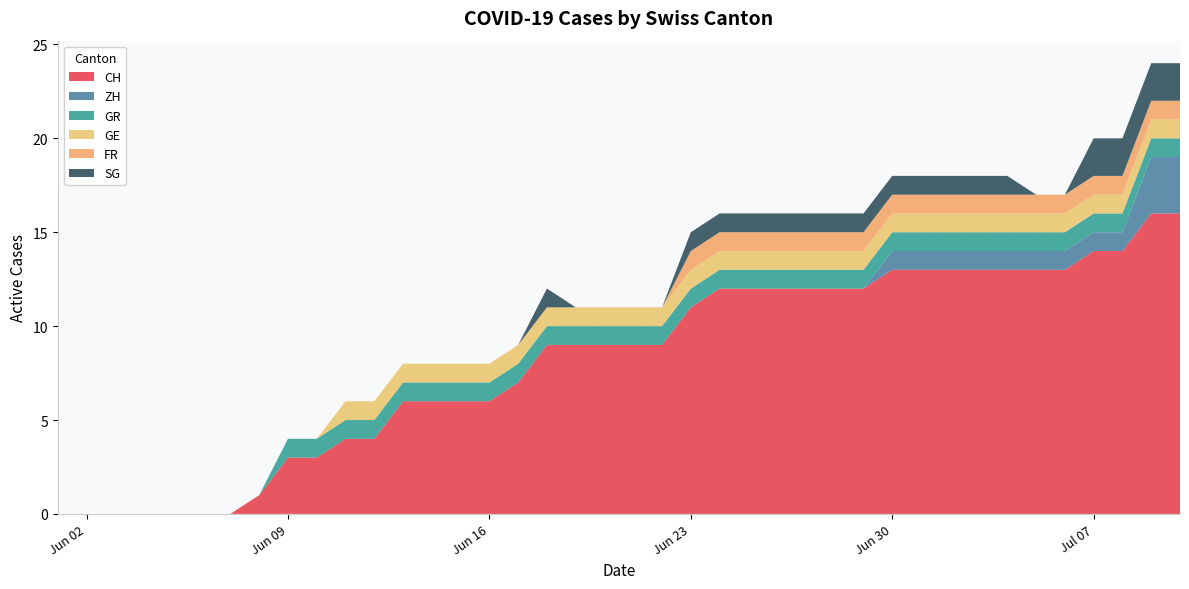

Reading right to left, list all the values displayed in this chart.

CH: 2020-07-10=16	2020-07-09=16	2020-07-08=14	2020-07-07=14	2020-07-06=13	2020-07-05=13	2020-07-04=13	2020-07-03=13	2020-07-02=13	2020-07-01=13	2020-06-30=13	2020-06-29=12	2020-06-28=12	2020-06-27=12	2020-06-26=12	2020-06-25=12	2020-06-24=12	2020-06-23=11	2020-06-22=9	2020-06-21=9	2020-06-20=9	2020-06-19=9	2020-06-18=9	2020-06-17=7	2020-06-16=6	2020-06-15=6	2020-06-14=6	2020-06-13=6	2020-06-12=4	2020-06-11=4	2020-06-10=3	2020-06-09=3	2020-06-08=1	2020-06-07=0	2020-06-06=0	2020-06-05=0	2020-06-04=0	2020-06-03=0	2020-06-02=0	2020-06-01=0
ZH: 2020-07-10=3	2020-07-09=3	2020-07-08=1	2020-07-07=1	2020-07-06=1	2020-07-05=1	2020-07-04=1	2020-07-03=1	2020-07-02=1	2020-07-01=1	2020-06-30=1	2020-06-29=0	2020-06-28=0	2020-06-27=0	2020-06-26=0	2020-06-25=0	2020-06-24=0	2020-06-23=0	2020-06-22=0	2020-06-21=0	2020-06-20=0	2020-06-19=0	2020-06-18=0	2020-06-17=0	2020-06-16=0	2020-06-15=0	2020-06-14=0	2020-06-13=0	2020-06-12=0	2020-06-11=0	2020-06-10=0	2020-06-09=0	2020-06-08=0	2020-06-07=0	2020-06-06=0	2020-06-05=0	2020-06-04=0	2020-06-03=0	2020-06-02=0	2020-06-01=0
GR: 2020-07-10=1	2020-07-09=1	2020-07-08=1	2020-07-07=1	2020-07-06=1	2020-07-05=1	2020-07-04=1	2020-07-03=1	2020-07-02=1	2020-07-01=1	2020-06-30=1	2020-06-29=1	2020-06-28=1	2020-06-27=1	2020-06-26=1	2020-06-25=1	2020-06-24=1	2020-06-23=1	2020-06-22=1	2020-06-21=1	2020-06-20=1	2020-06-19=1	2020-06-18=1	2020-06-17=1	2020-06-16=1	2020-06-15=1	2020-06-14=1	2020-06-13=1	2020-06-12=1	2020-06-11=1	2020-06-10=1	2020-06-09=1	2020-06-08=0	2020-06-07=0	2020-06-06=0	2020-06-05=0	2020-06-04=0	2020-06-03=0	2020-06-02=0	2020-06-01=0
GE: 2020-07-10=1	2020-07-09=1	2020-07-08=1	2020-07-07=1	2020-07-06=1	2020-07-05=1	2020-07-04=1	2020-07-03=1	2020-07-02=1	2020-07-01=1	2020-06-30=1	2020-06-29=1	2020-06-28=1	2020-06-27=1	2020-06-26=1	2020-06-25=1	2020-06-24=1	2020-06-23=1	2020-06-22=1	2020-06-21=1	2020-06-20=1	2020-06-19=1	2020-06-18=1	2020-06-17=1	2020-06-16=1	2020-06-15=1	2020-06-14=1	2020-06-13=1	2020-06-12=1	2020-06-11=1	2020-06-10=0	2020-06-09=0	2020-06-08=0	2020-06-07=0	2020-06-06=0	2020-06-05=0	2020-06-04=0	2020-06-03=0	2020-06-02=0	2020-06-01=0
FR: 2020-07-10=1	2020-07-09=1	2020-07-08=1	2020-07-07=1	2020-07-06=1	2020-07-05=1	2020-07-04=1	2020-07-03=1	2020-07-02=1	2020-07-01=1	2020-06-30=1	2020-06-29=1	2020-06-28=1	2020-06-27=1	2020-06-26=1	2020-06-25=1	2020-06-24=1	2020-06-23=1	2020-06-22=0	2020-06-21=0	2020-06-20=0	2020-06-19=0	2020-06-18=0	2020-06-17=0	2020-06-16=0	2020-06-15=0	2020-06-14=0	2020-06-13=0	2020-06-12=0	2020-06-11=0	2020-06-10=0	2020-06-09=0	2020-06-08=0	2020-06-07=0	2020-06-06=0	2020-06-05=0	2020-06-04=0	2020-06-03=0	2020-06-02=0	2020-06-01=0
SG: 2020-07-10=2	2020-07-09=2	2020-07-08=2	2020-07-07=2	2020-07-06=0	2020-07-05=0	2020-07-04=1	2020-07-03=1	2020-07-02=1	2020-07-01=1	2020-06-30=1	2020-06-29=1	2020-06-28=1	2020-06-27=1	2020-06-26=1	2020-06-25=1	2020-06-24=1	2020-06-23=1	2020-06-22=0	2020-06-21=0	2020-06-20=0	2020-06-19=0	2020-06-18=1	2020-06-17=0	2020-06-16=0	2020-06-15=0	2020-06-14=0	2020-06-13=0	2020-06-12=0	2020-06-11=0	2020-06-10=0	2020-06-09=0	2020-06-08=0	2020-06-07=0	2020-06-06=0	2020-06-05=0	2020-06-04=0	2020-06-03=0	2020-06-02=0	2020-06-01=0